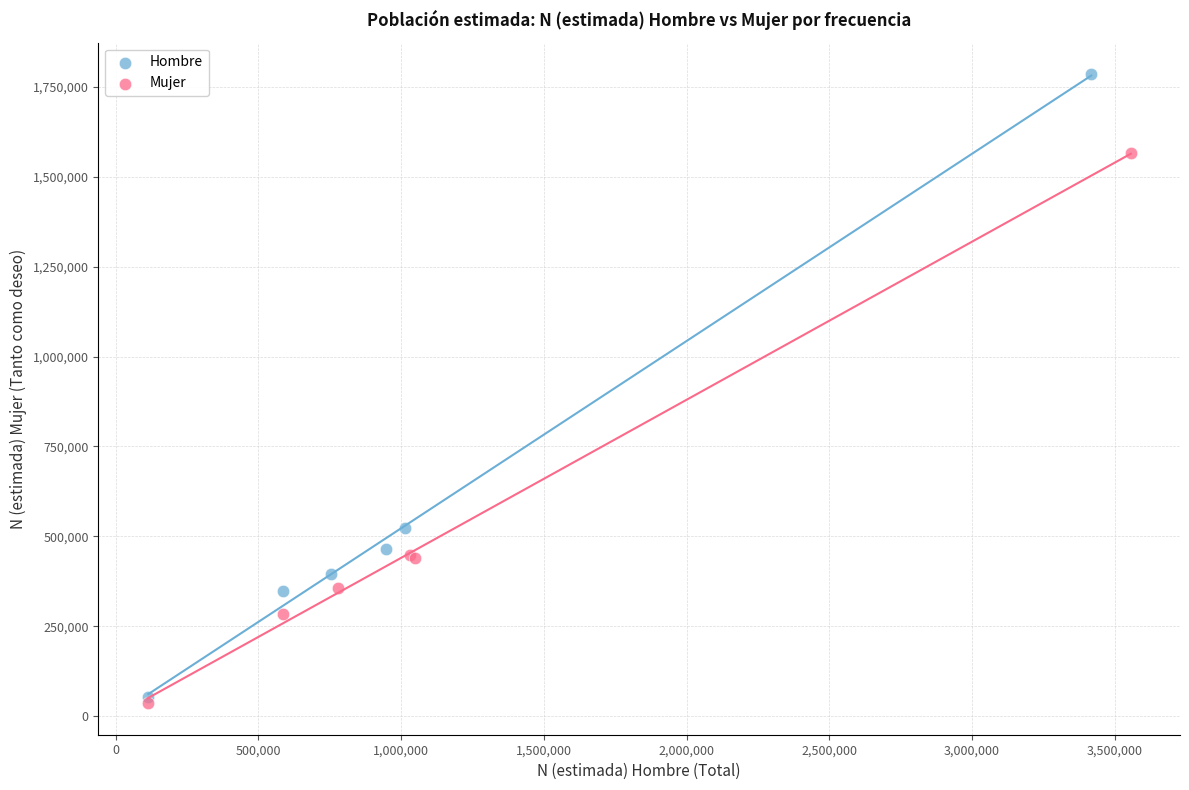

Which series contains the highest Y value?

Hombre